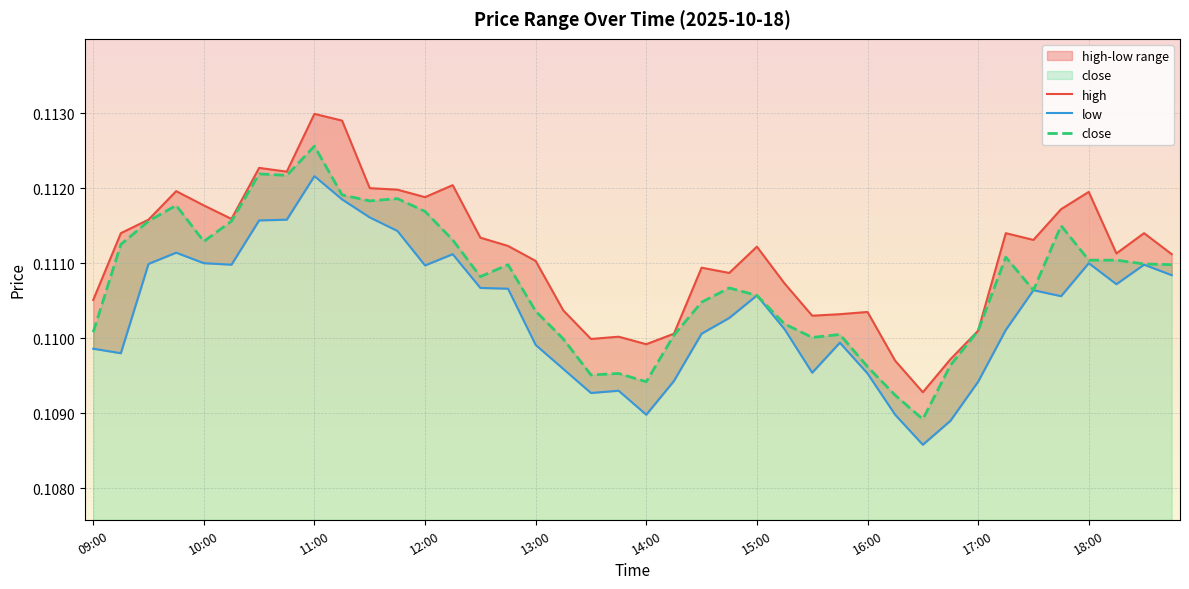

Reading right to left, what are all the values shown in this chart?

high: 0.1	0.1	0.1	0.1	0.1	0.1	0.1	0.1	0.1	0.1	0.1	0.1	0.1	0.1	0.1	0.1	0.1	0.1	0.1	0.1	0.1	0.1	0.1	0.1	0.1	0.1	0.1	0.1	0.1	0.1	0.1	0.1	0.1	0.1	0.1	0.1	0.1	0.1	0.1	0.1
low: 0.1	0.1	0.1	0.1	0.1	0.1	0.1	0.1	0.1	0.1	0.1	0.1	0.1	0.1	0.1	0.1	0.1	0.1	0.1	0.1	0.1	0.1	0.1	0.1	0.1	0.1	0.1	0.1	0.1	0.1	0.1	0.1	0.1	0.1	0.1	0.1	0.1	0.1	0.1	0.1
close: 0.1	0.1	0.1	0.1	0.1	0.1	0.1	0.1	0.1	0.1	0.1	0.1	0.1	0.1	0.1	0.1	0.1	0.1	0.1	0.1	0.1	0.1	0.1	0.1	0.1	0.1	0.1	0.1	0.1	0.1	0.1	0.1	0.1	0.1	0.1	0.1	0.1	0.1	0.1	0.1